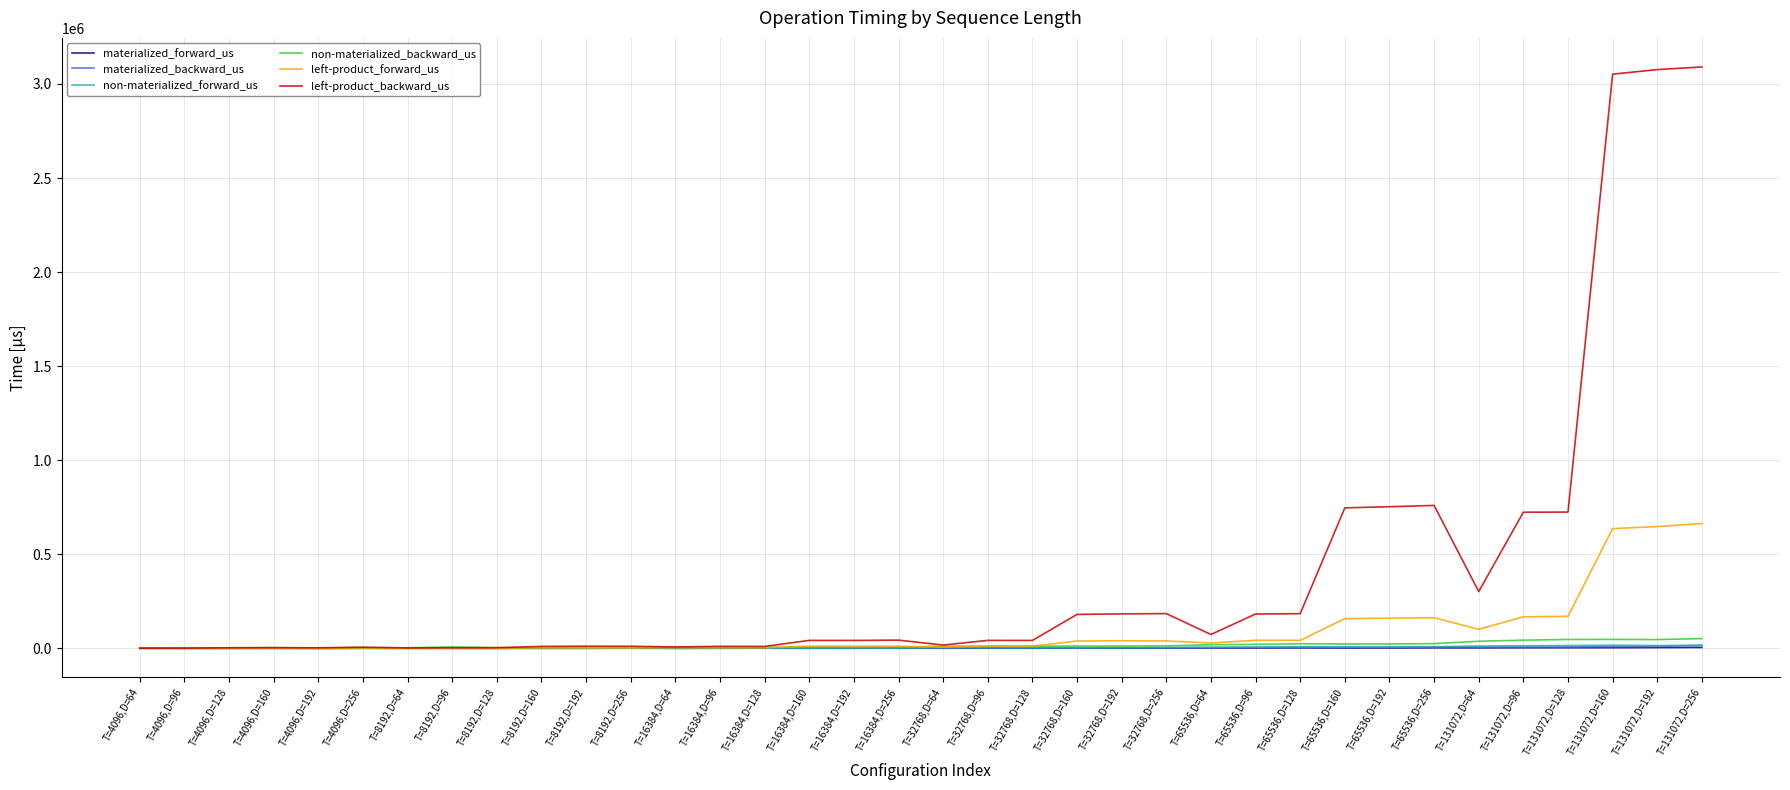

Which series has the widest spread of values?

left-product_backward_us